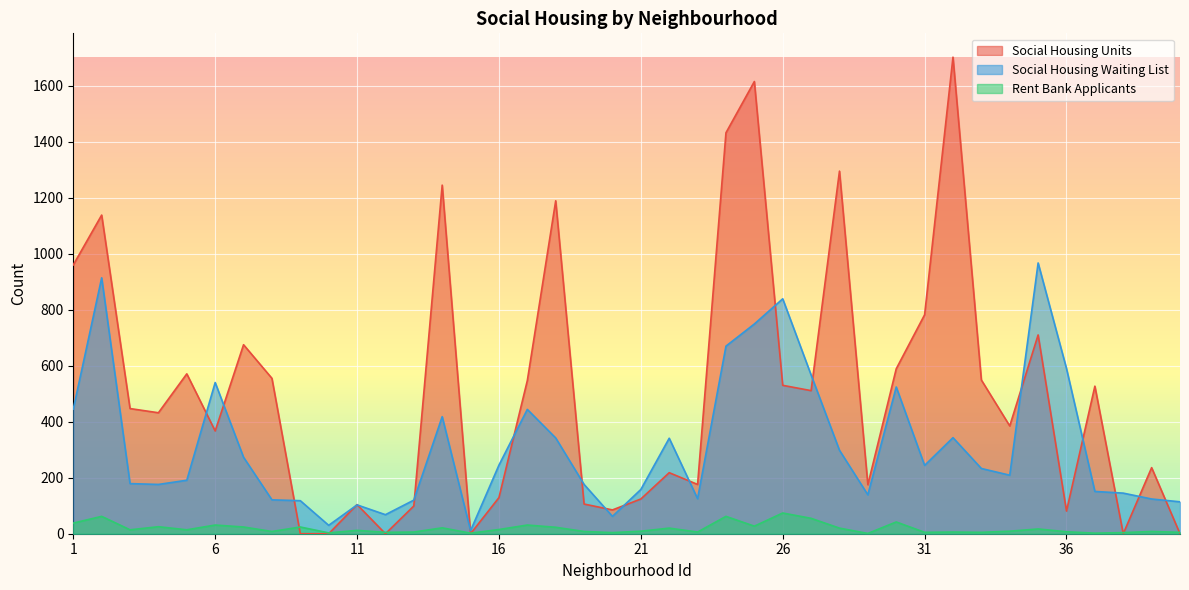

How many series are shown in this chart?

3